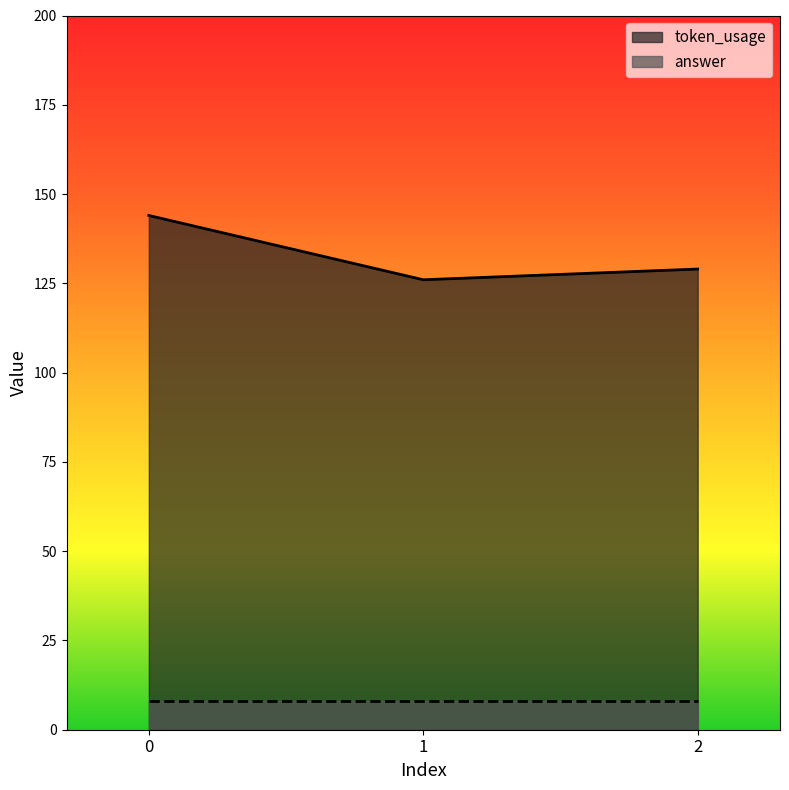

Count the number of values greater than 129.

1